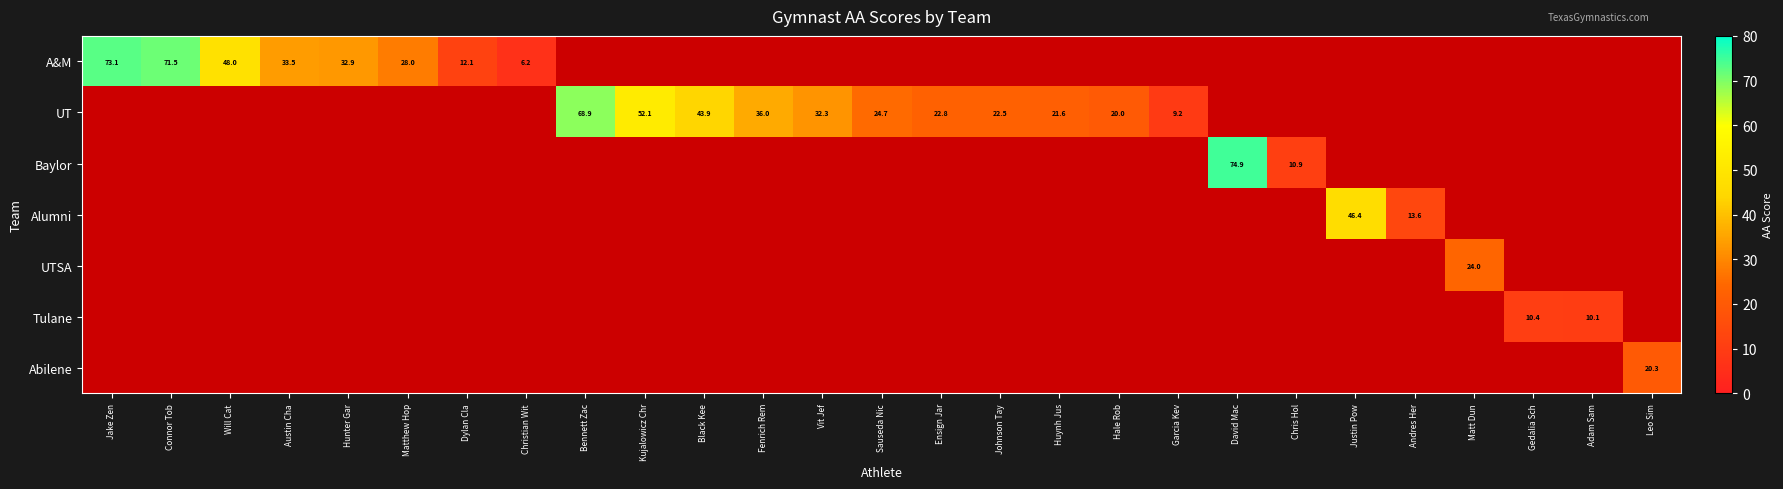

The A&M series shows 126.2 at Connor Tob. True or false?

False